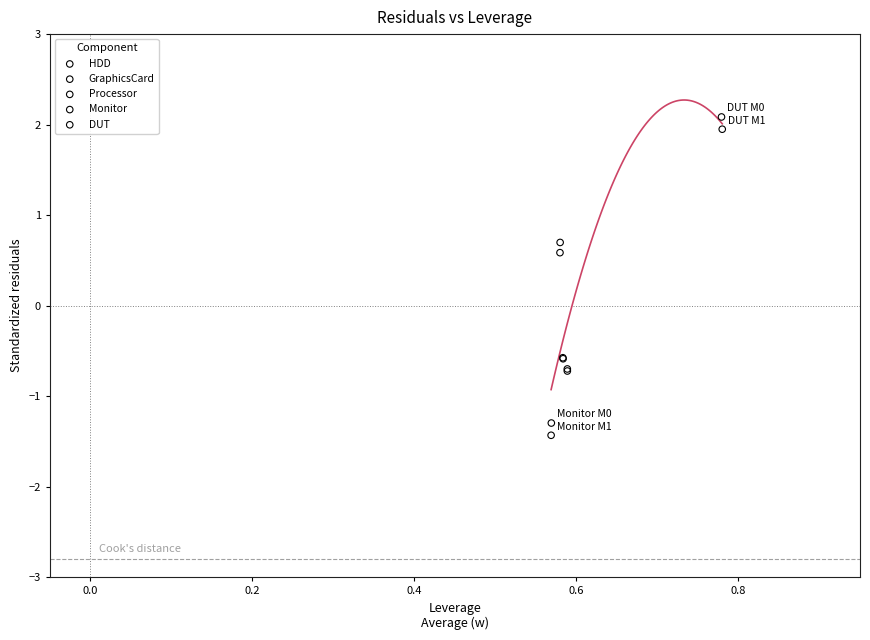

Which series reaches the maximum Y coordinate?

DUT